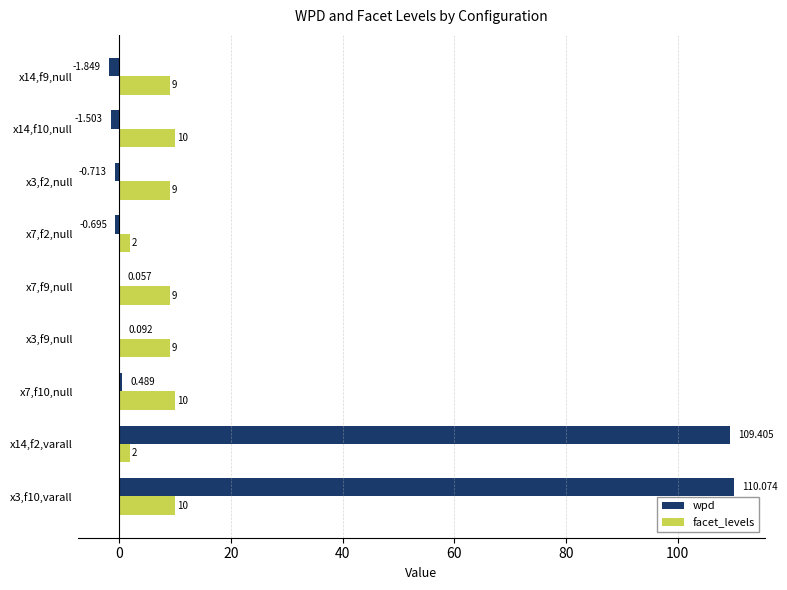

Is the value of facet_levels at x14,f2,varall greater than the value of wpd at x7,f9,null?

Yes